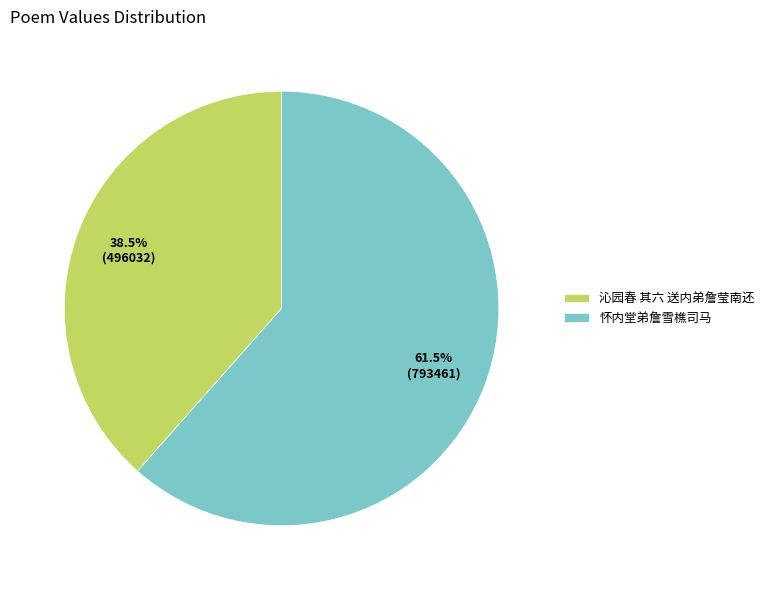

What portion of the pie excludes 沁园春 其六 送内弟詹莹南还?

61.5%